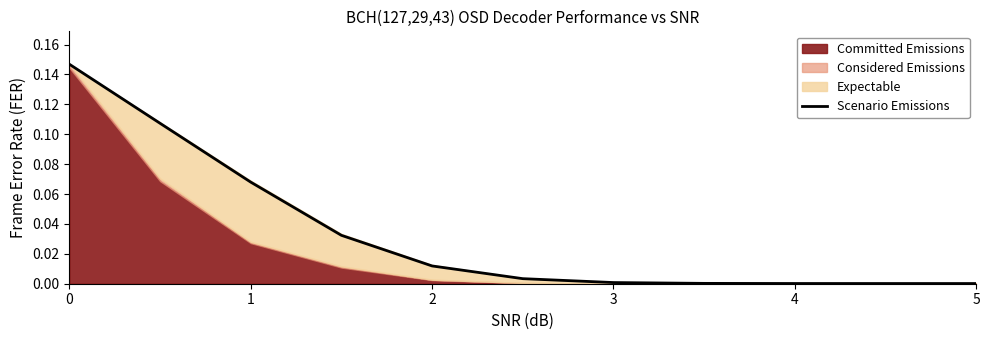

The Scenario Emissions series shows 0.0 at 1. True or false?

False